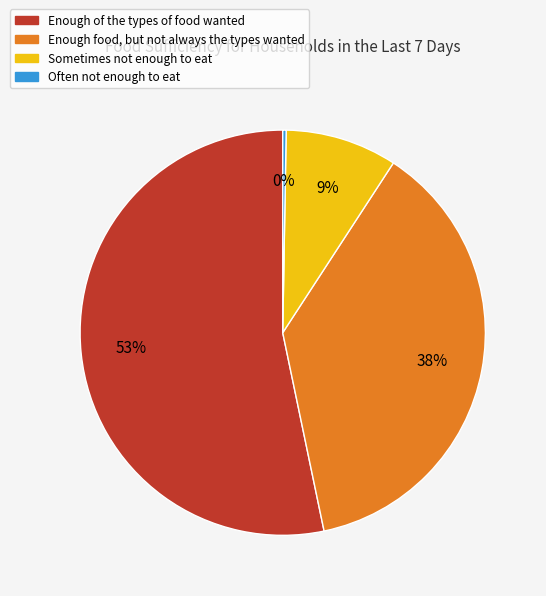

To the nearest percent, what percentage of the pie is Enough of the types of food wanted?

53%